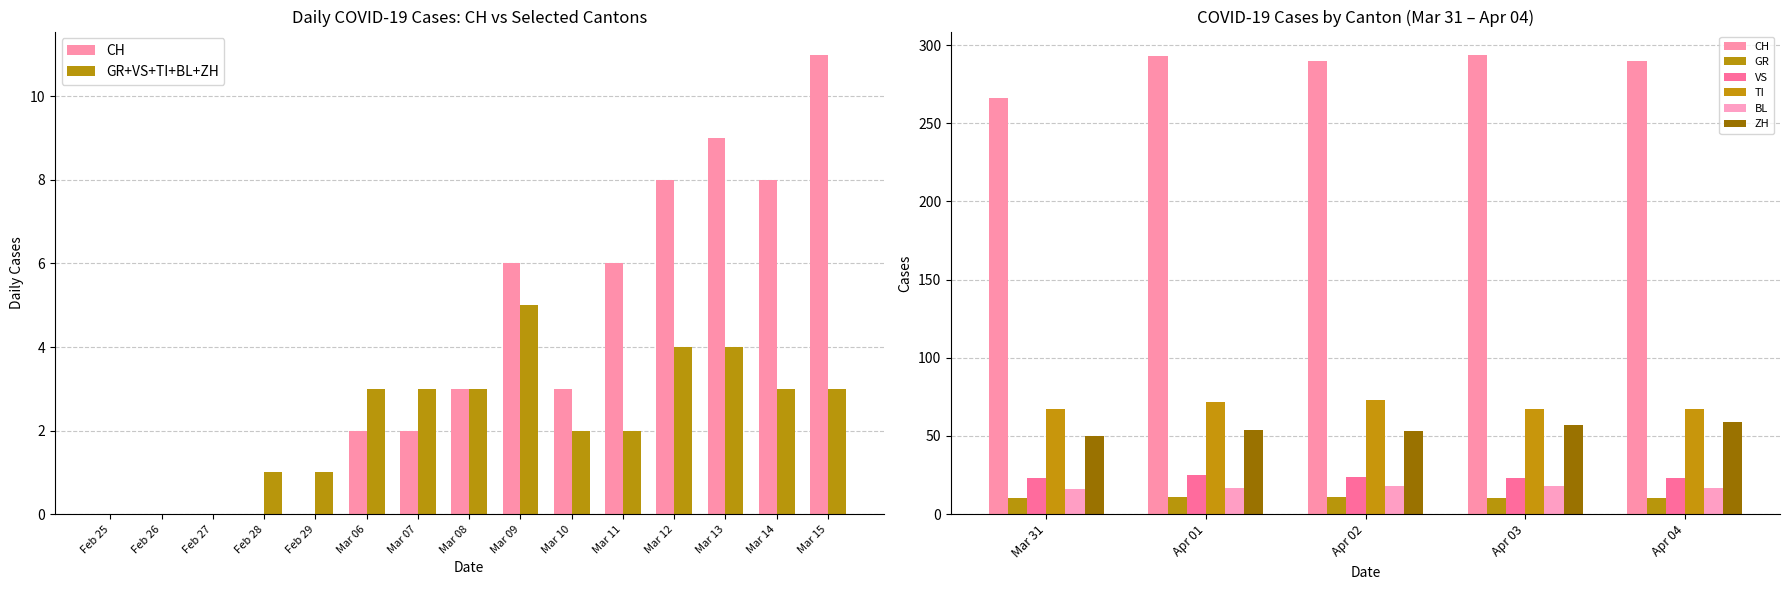

Are the bars grouped side by side (vs. stacked)?

Yes